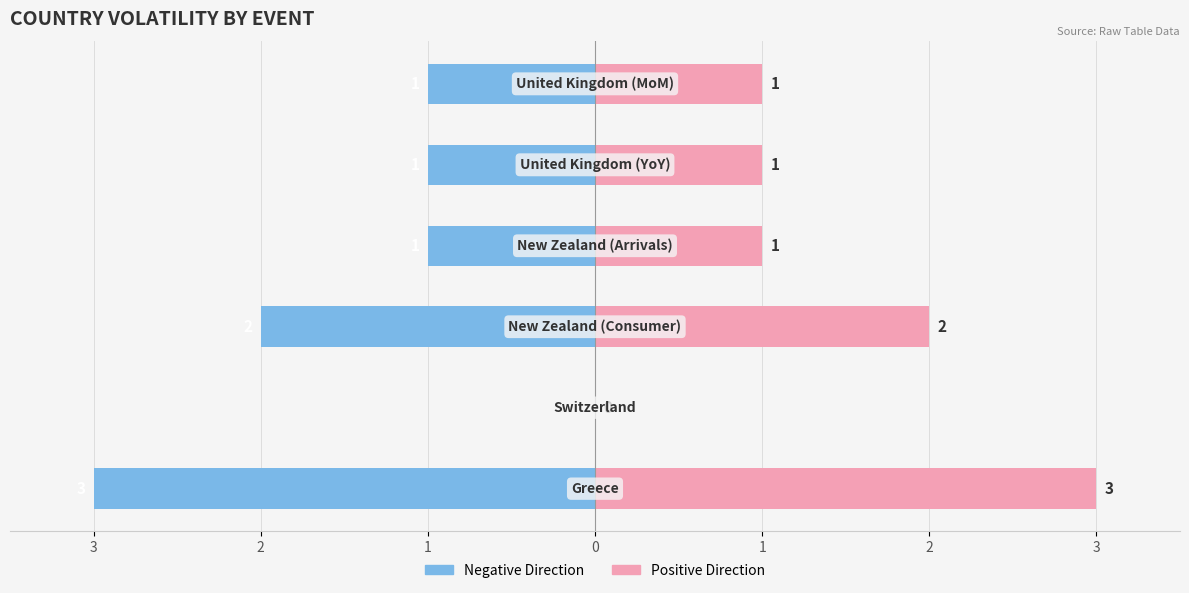

What is the spread (max minus min) of values at 1?

4